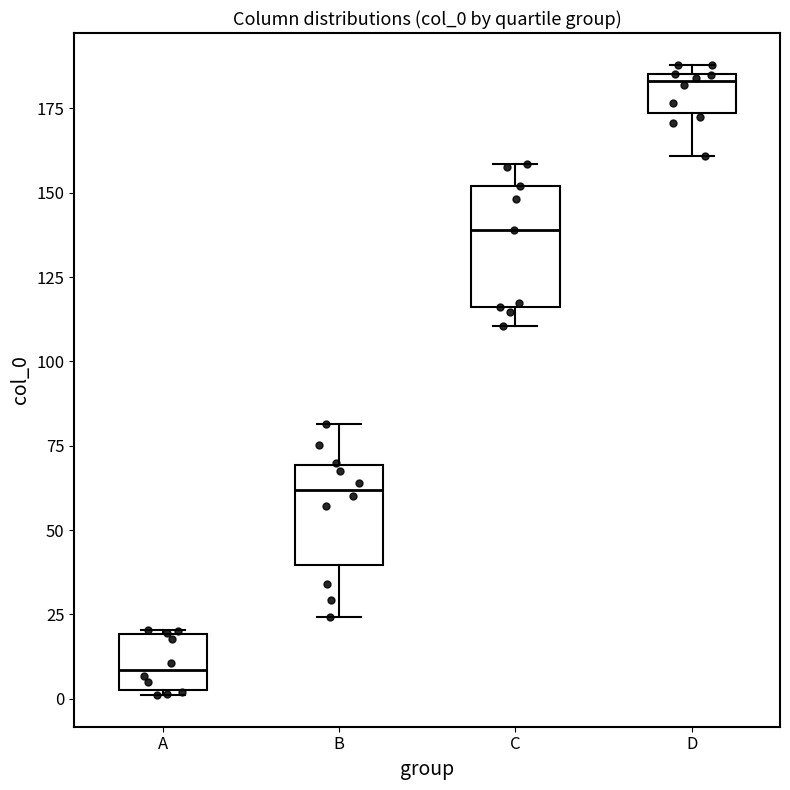

Where does the median line of the box for A sit on the y-axis? The values are not printed on the chart, so give them approximately, as read against the axis.

10